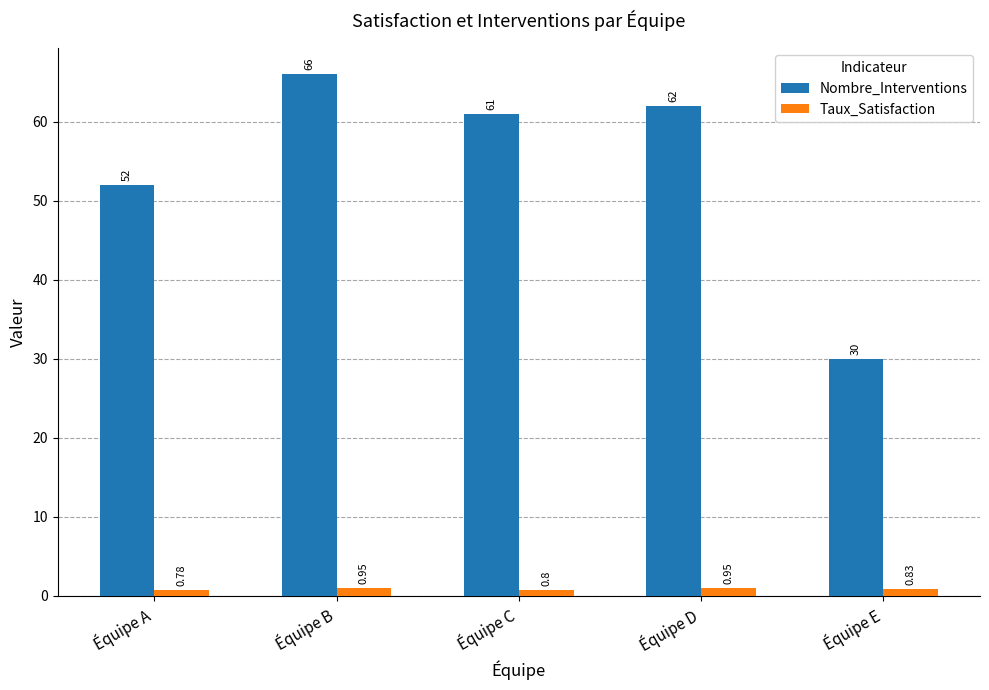

Which series changed the most between Équipe B and Équipe E?

Nombre_Interventions